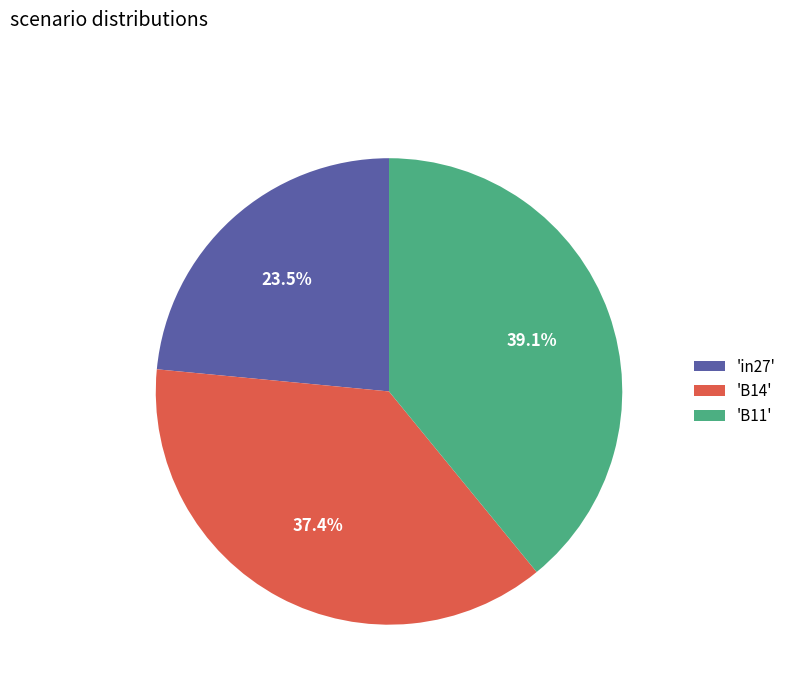

How many segments does this pie chart have?

3